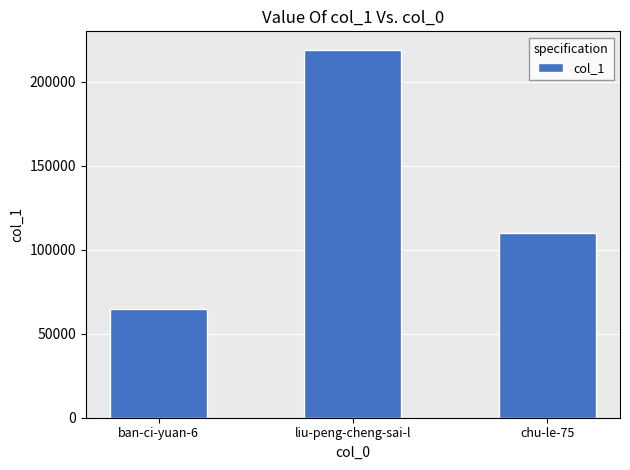

List the labels in order of value, largest first.

liu-peng-cheng-sai-l, chu-le-75, ban-ci-yuan-6